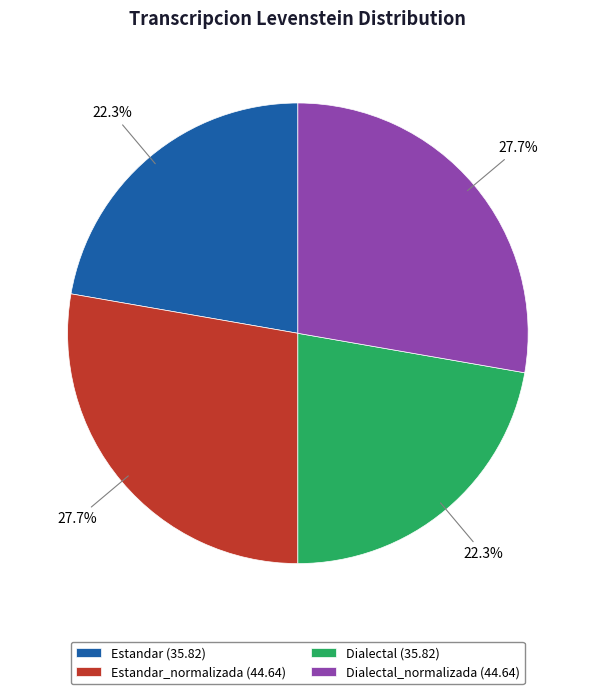

Do Estandar_normalizada (44.64) and Dialectal_normalizada (44.64) together represent more than half of the pie?

Yes